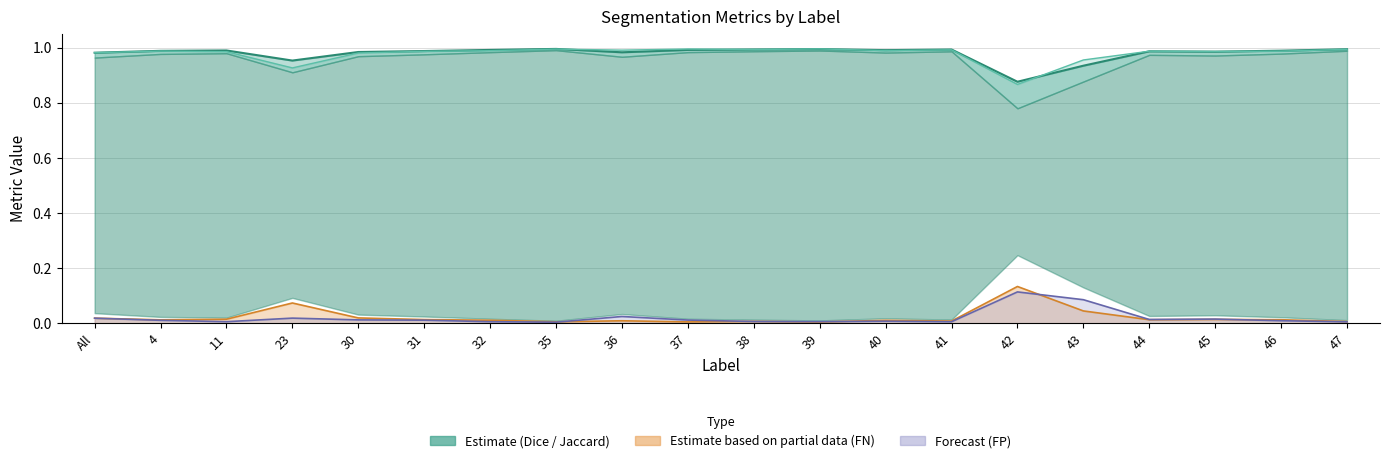

How many lines are shown in the chart?

4